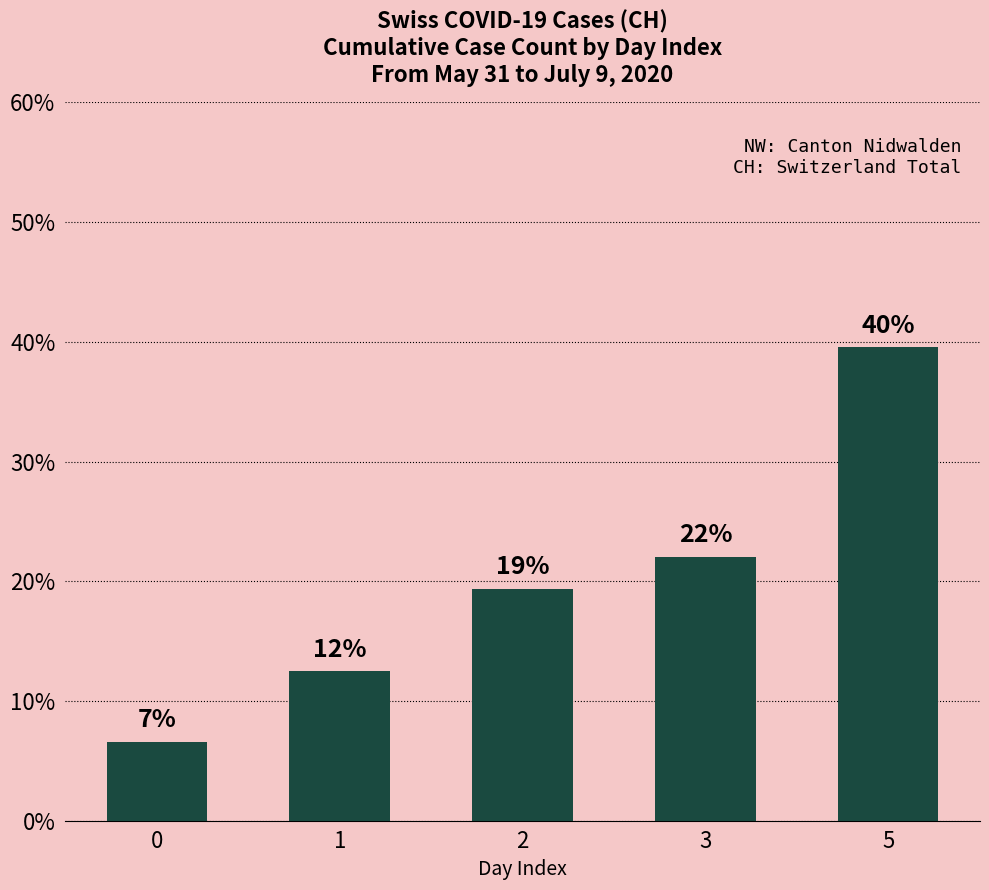

What is the sum of the values at 2 and 5?

58.9